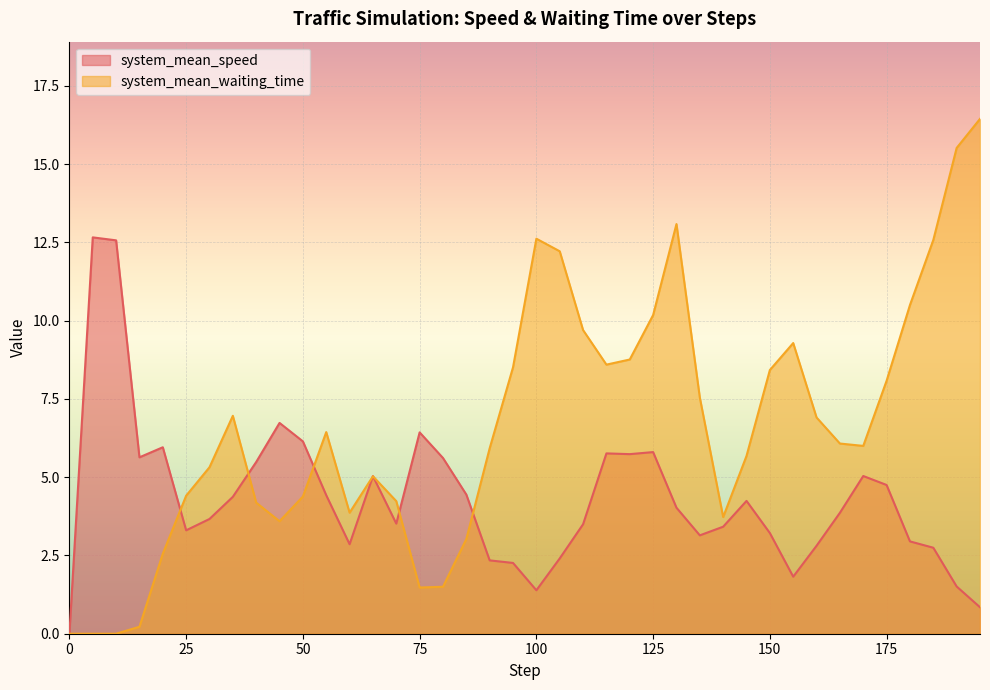

How many data points does each series have?

40